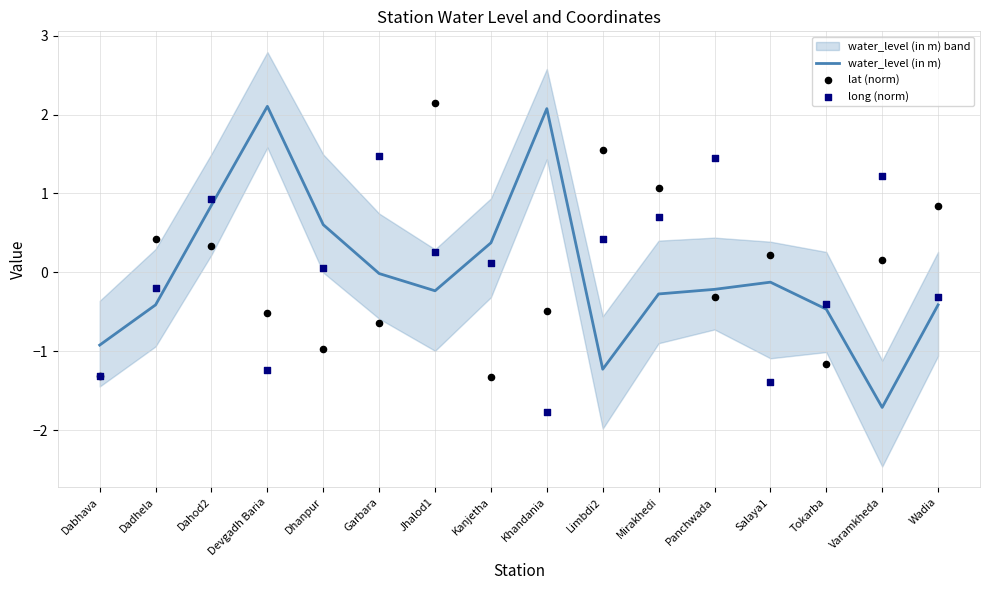

What is the total value across all series at Kanjetha?

-0.8